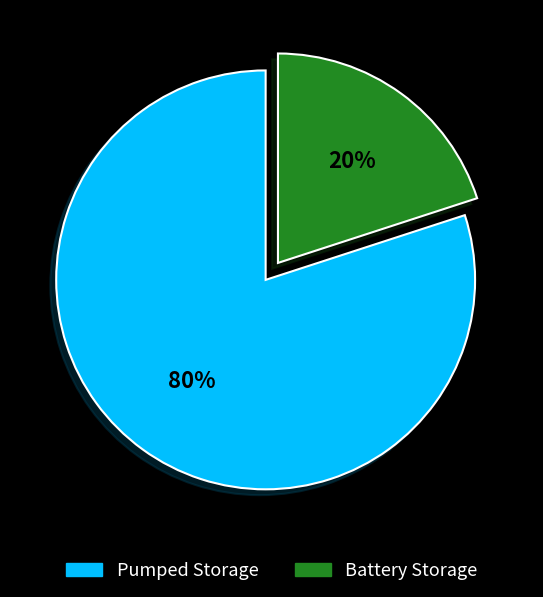

Which slice represents more than half of the pie?

Pumped Storage